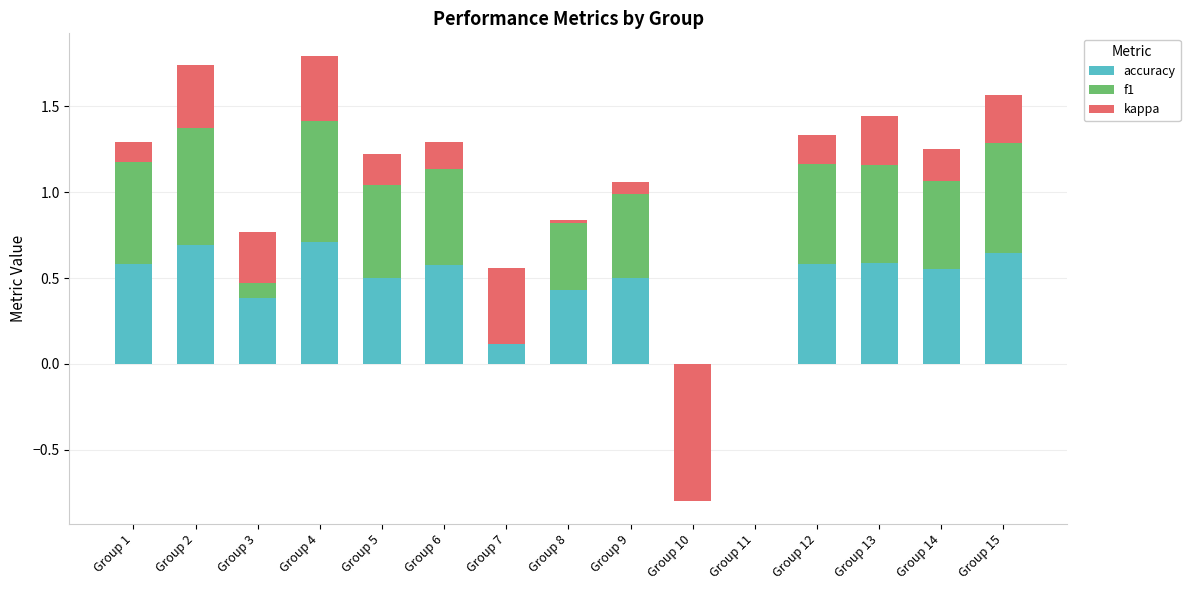

What is the difference between the second highest and minimum values in the kappa series?

1.2